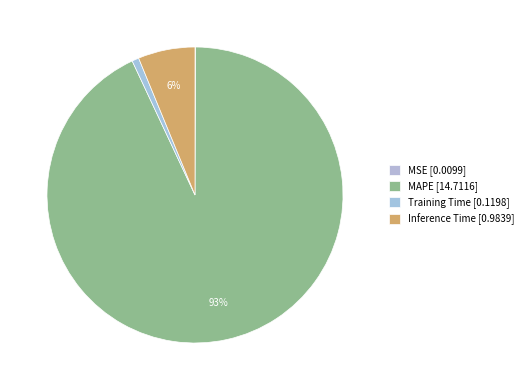

What is the largest slice in the pie chart?

MAPE